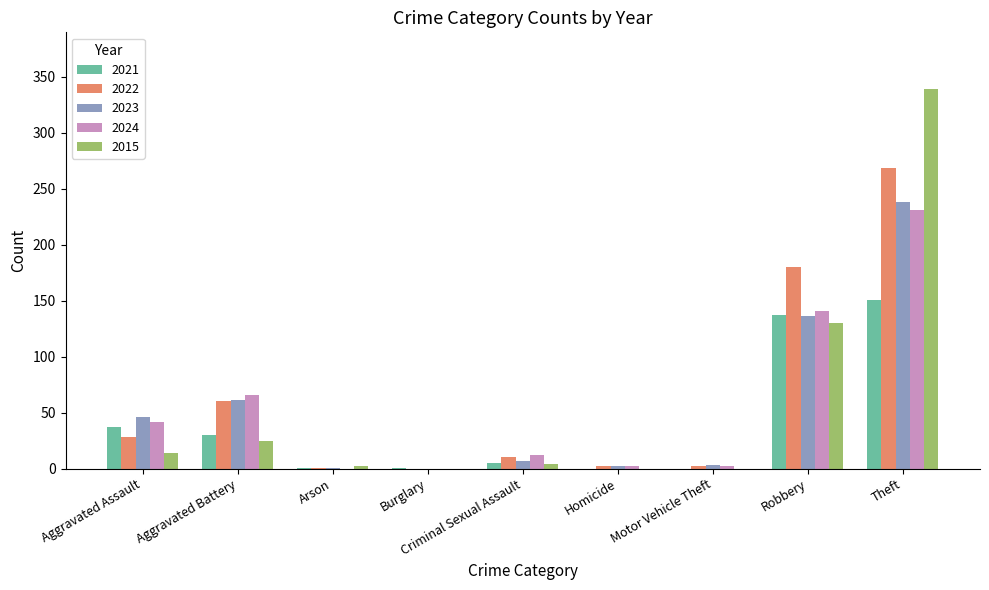

Is it true that 2022 equals 153 at Burglary?

False